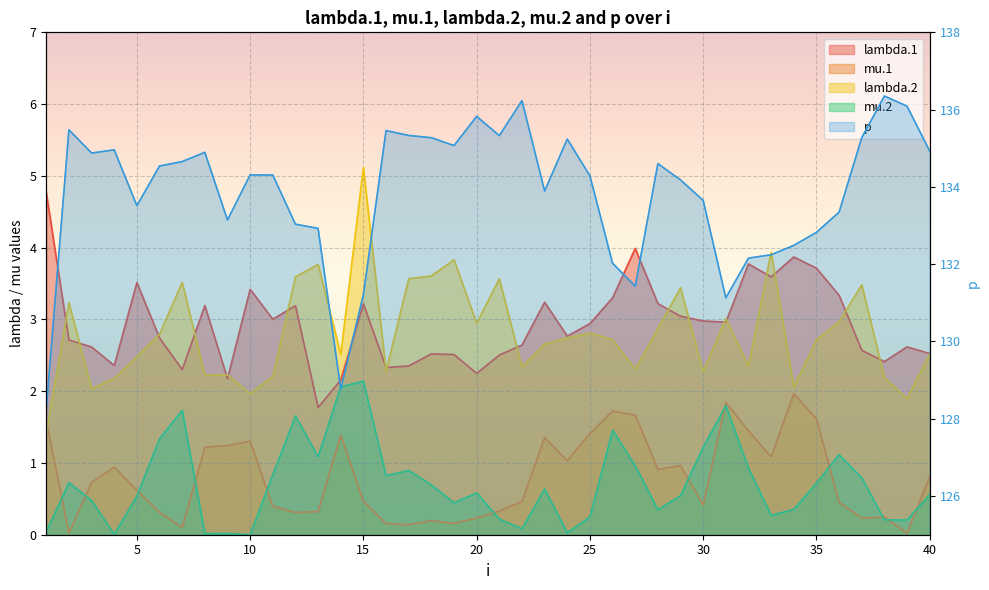

What is the difference between the second highest and second lowest values in the lambda.1 series?

1.8